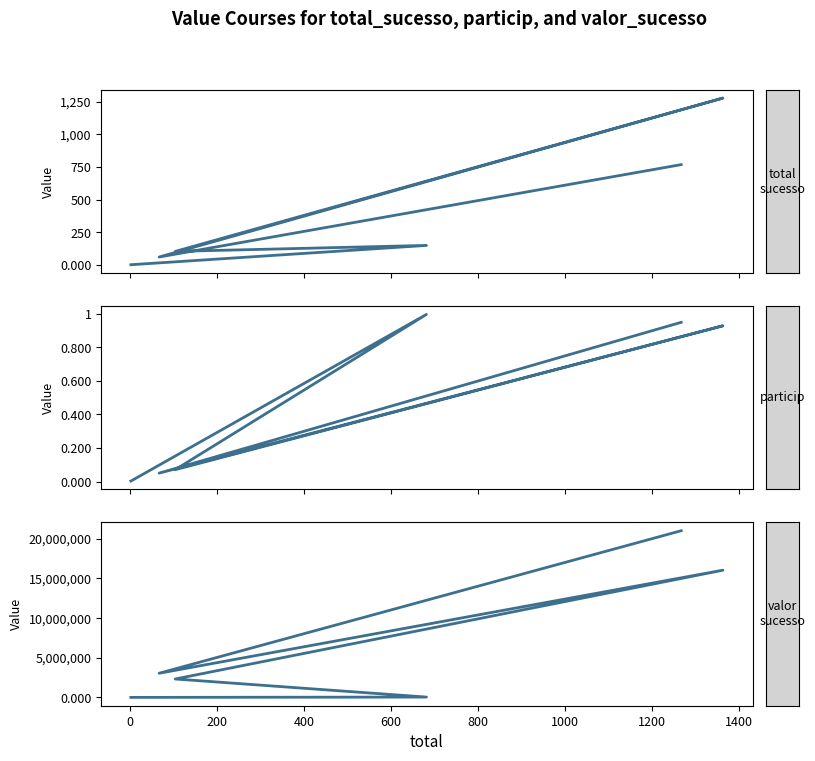

What is the difference between the maximum and minimum values in the valor_sucesso series?

21016120.9